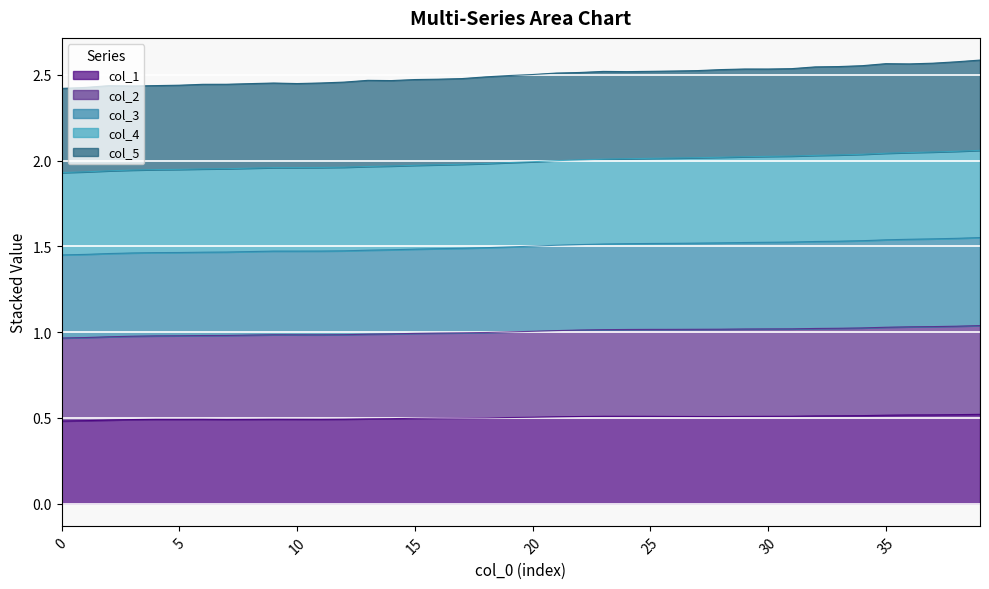

What is the difference between the highest and lowest values at 30?

2.0